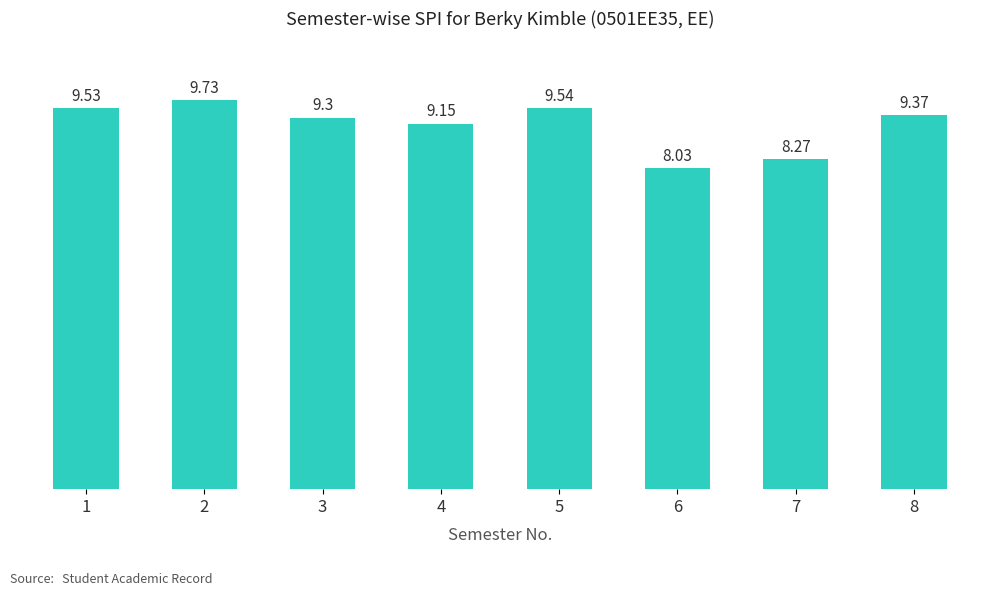

The chart shows a value of 2.3 at 1. True or false?

False